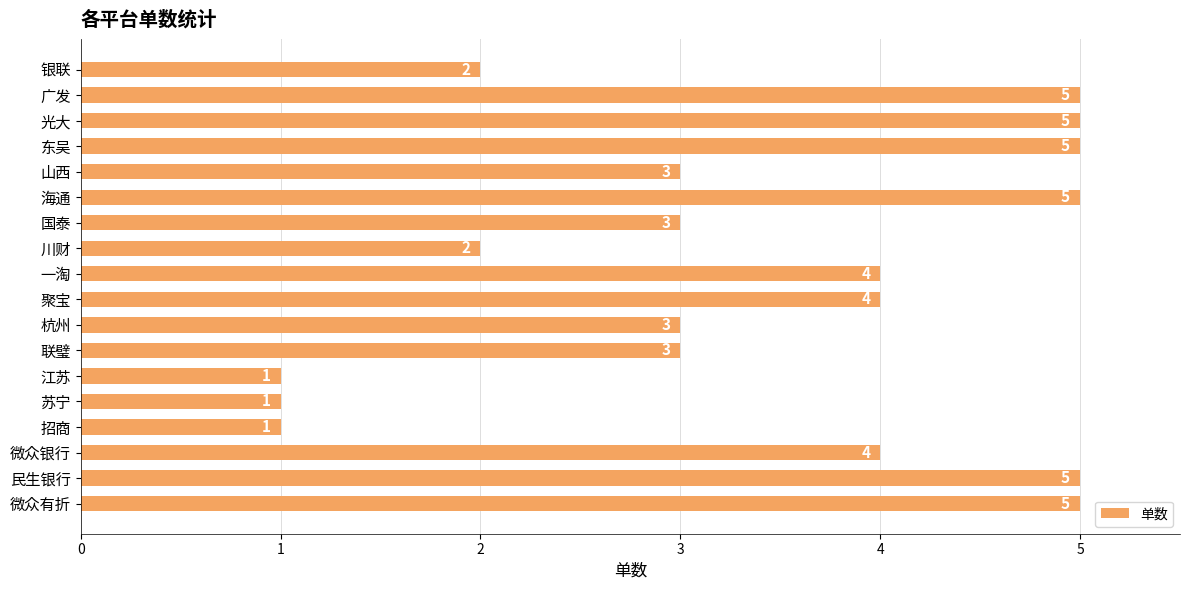

What is the difference between the second highest and minimum values?

4